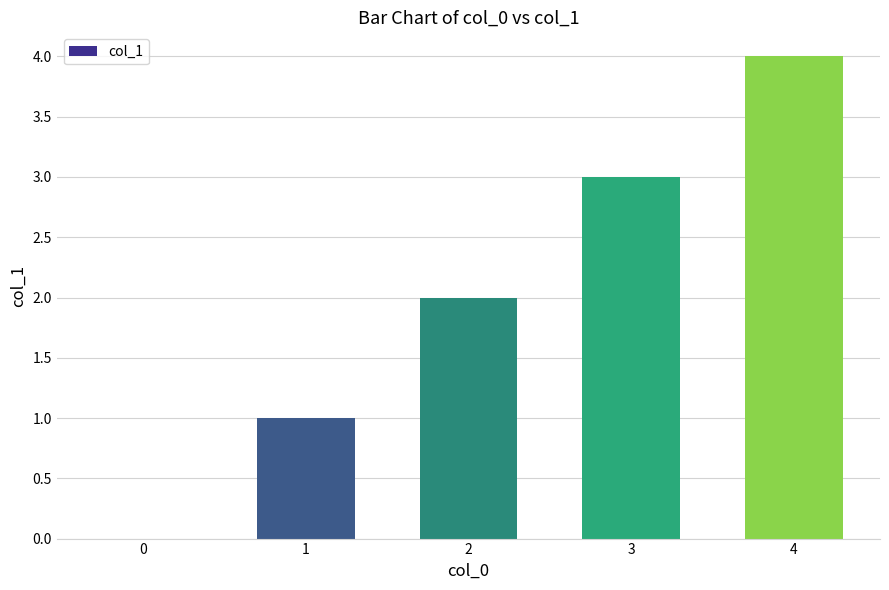

What is the maximum value shown in the chart?

4